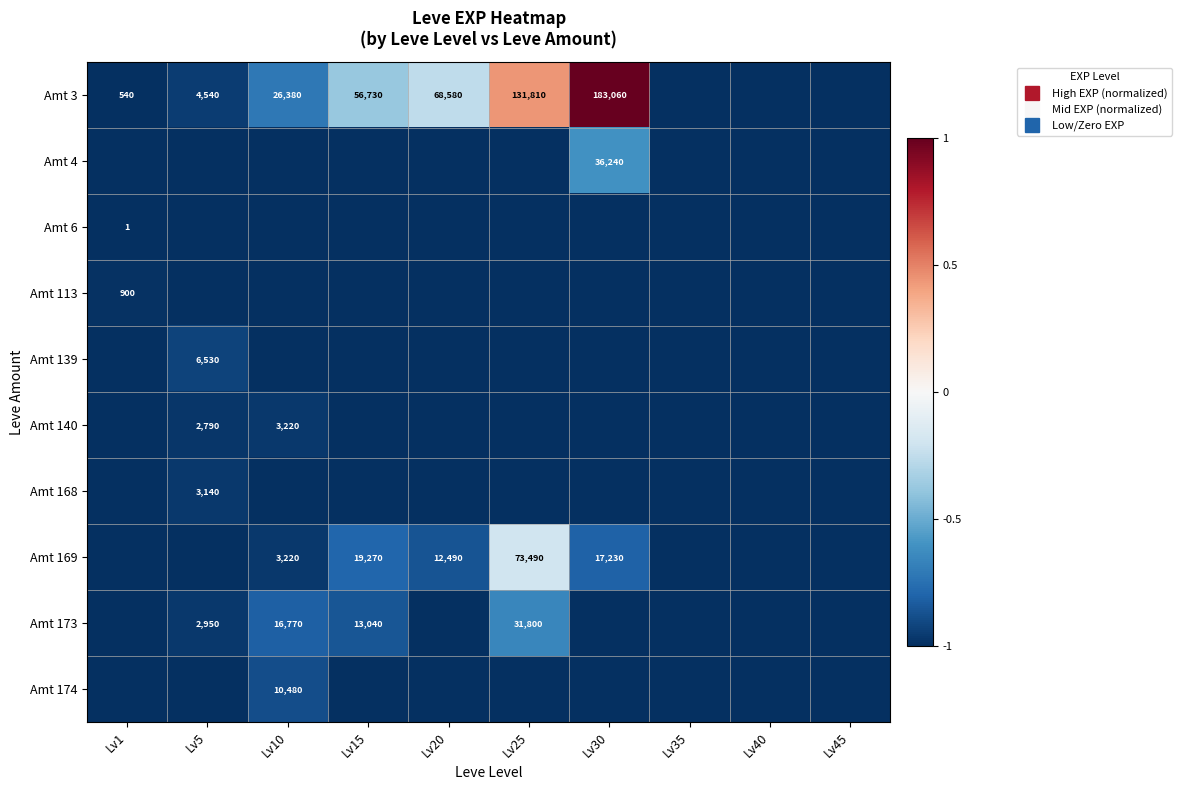

At which category is the sum across all series the highest?

Lv25